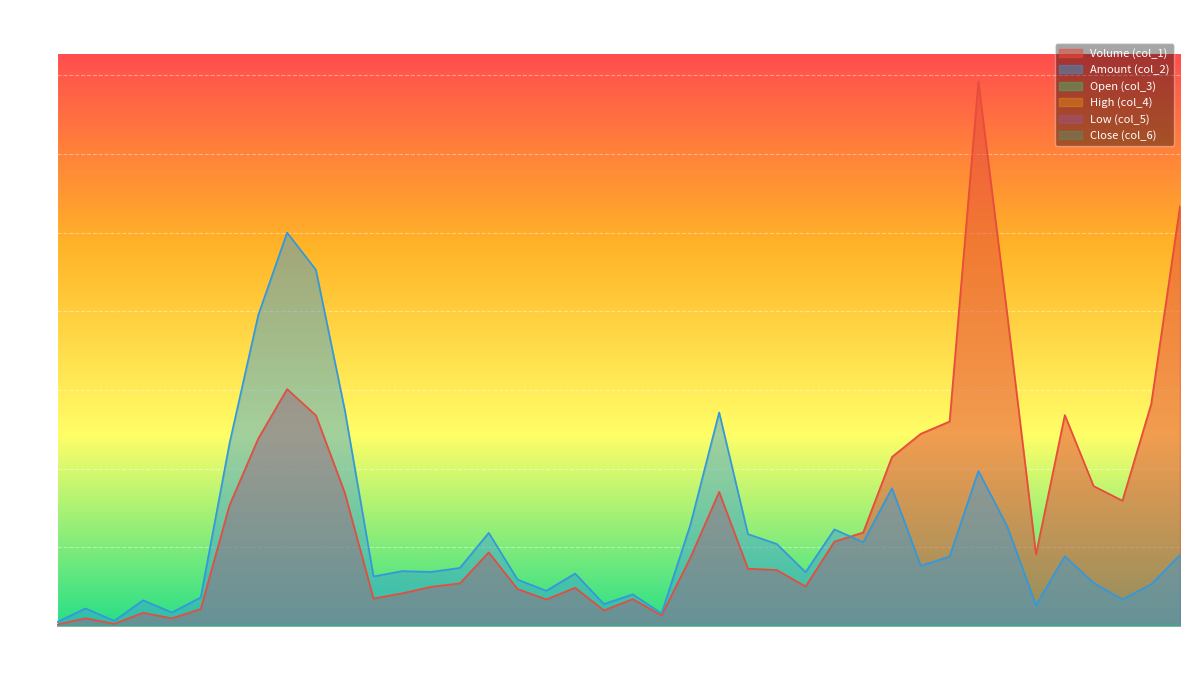

True or false: Close (col_6) and Low (col_5) cross at least once.

False